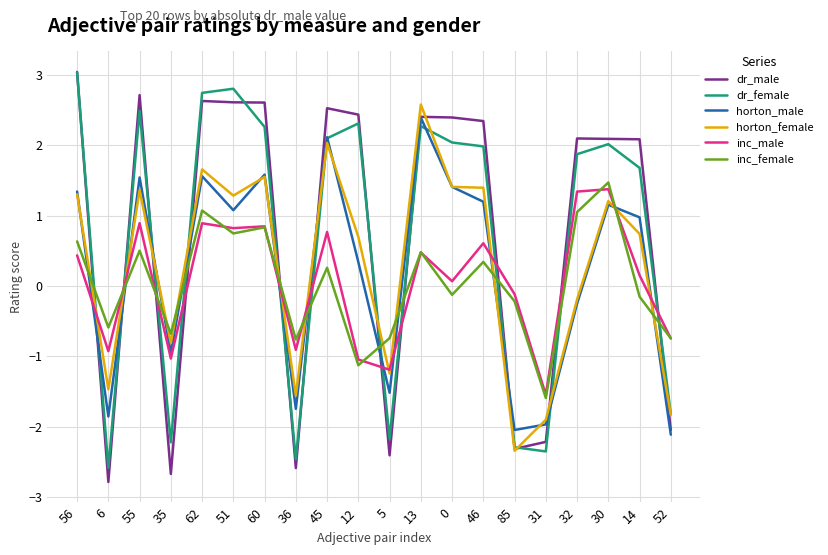

The value of inc_female at 0 is -0.1. True or false?

True